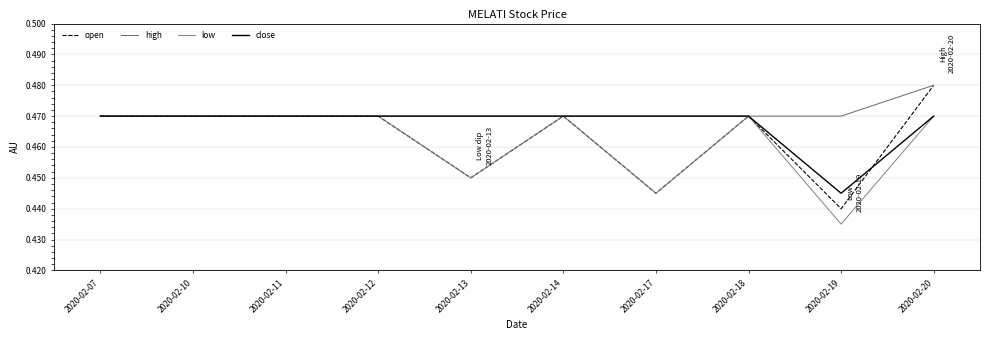

The low series shows 0.8 at 2020-02-07. True or false?

False